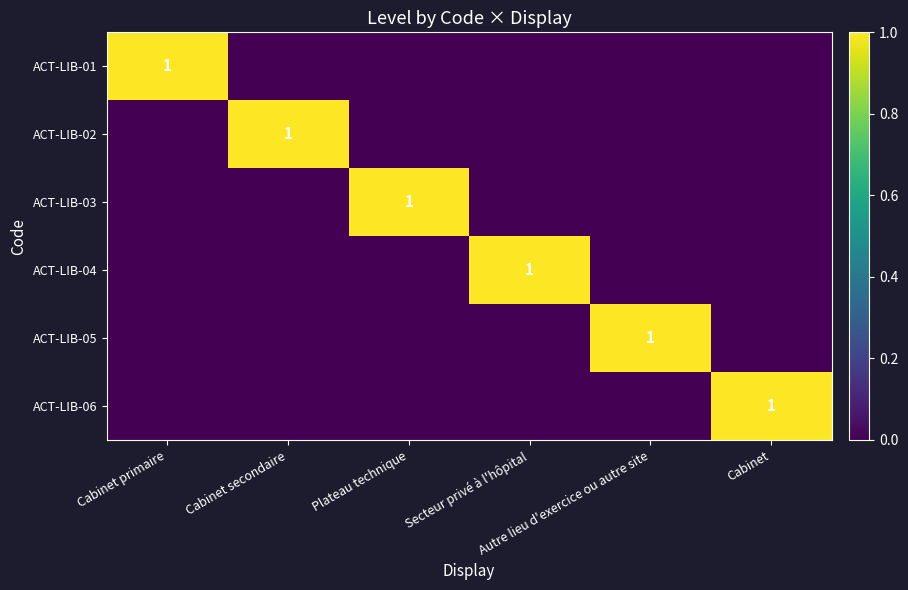

Count the number of categories in the chart.

6